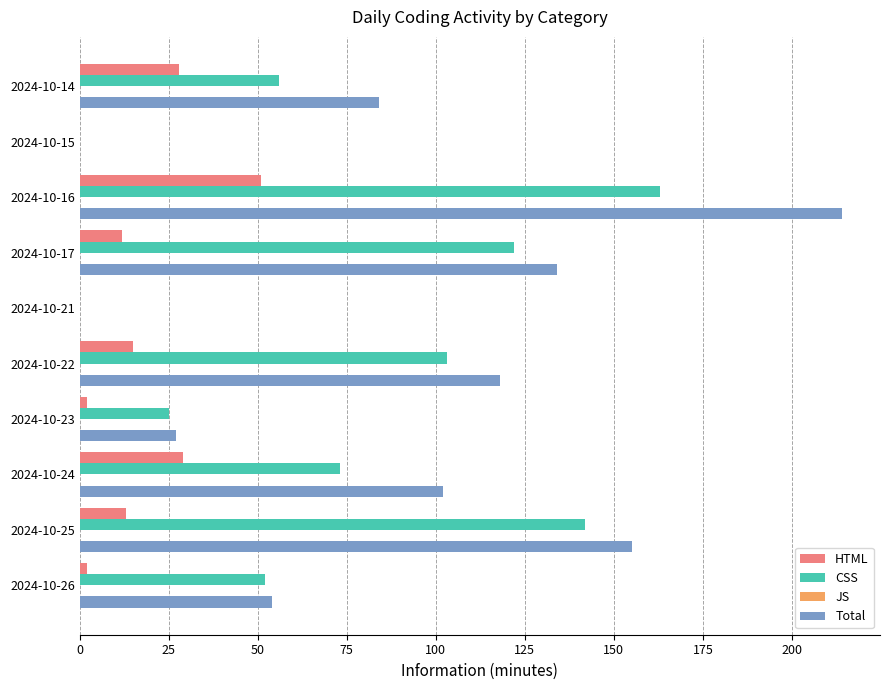

Is it true that HTML equals 2 at 2024-10-26?

True